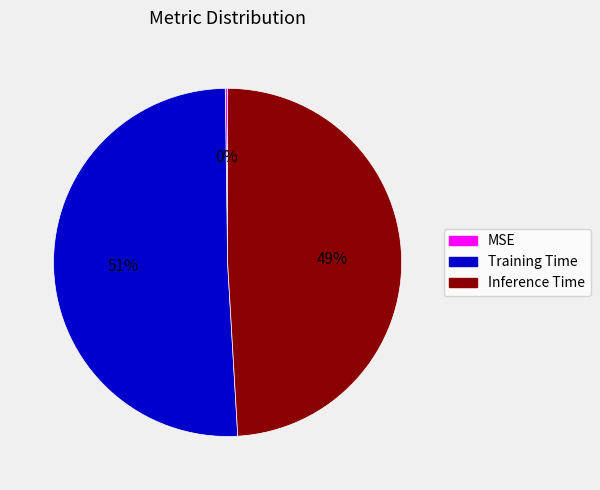

Which slice is the largest?

Training Time